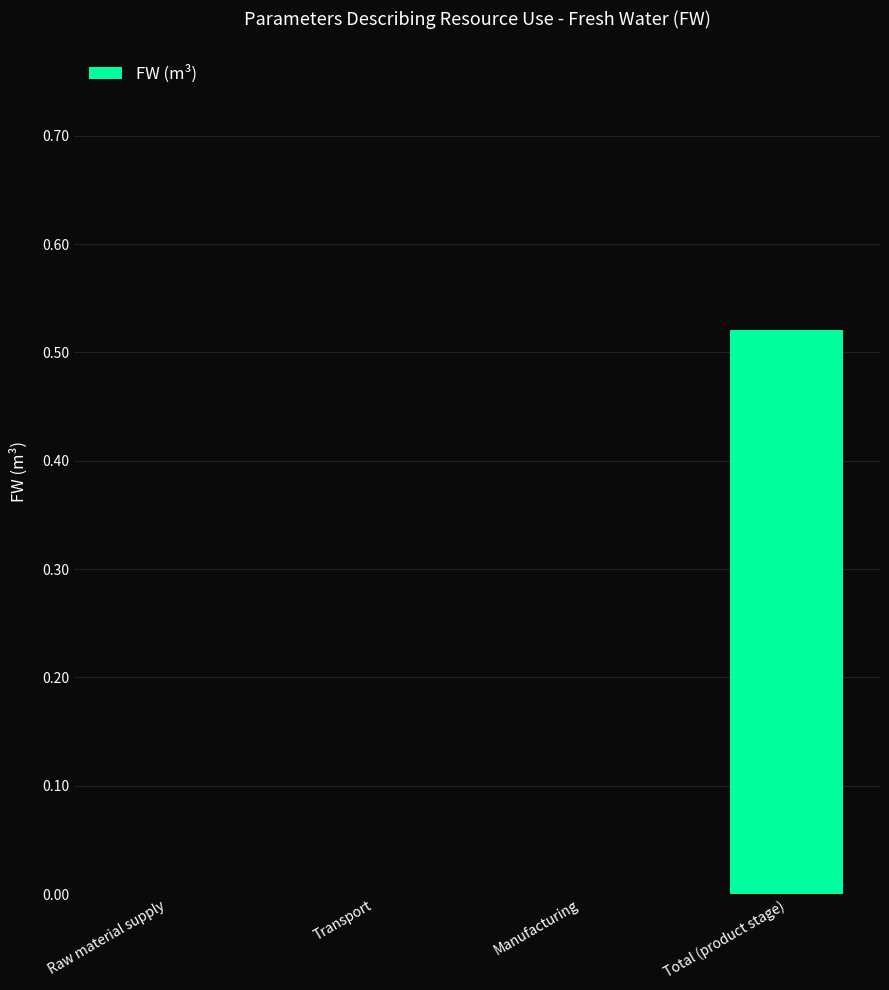

Between Total (product stage) and Transport, which is larger?

Total (product stage)